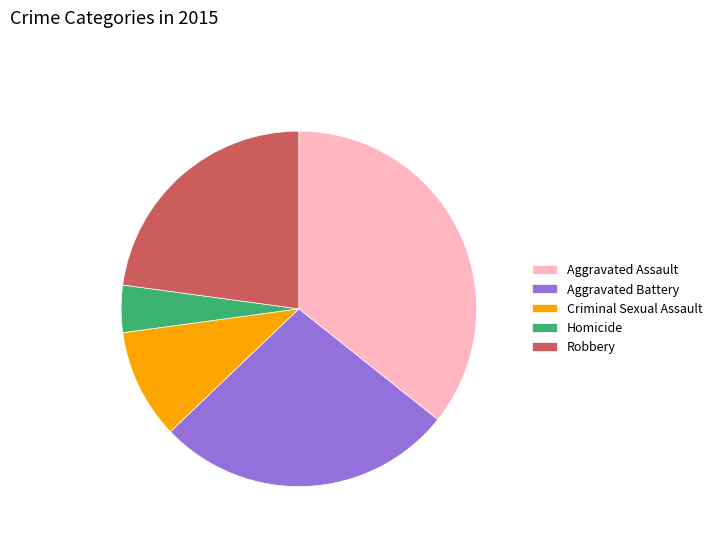

The Aggravated Assault slice represents 22% of the pie. True or false?

False